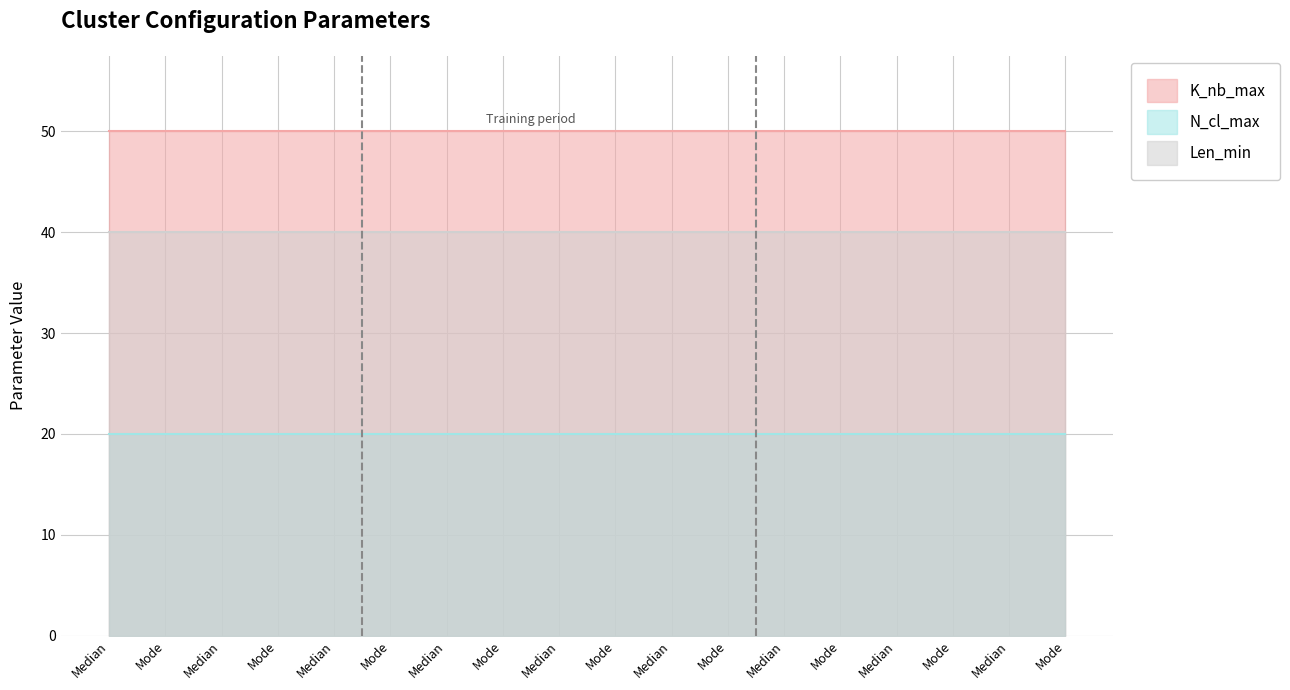

True or false: Len_min and N_cl_max cross at least once.

False